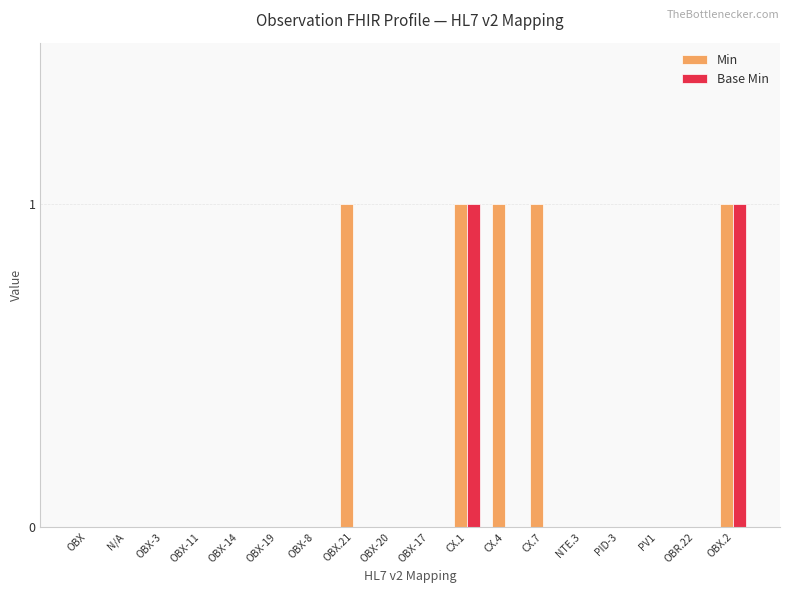

Is it true that Min equals 0 at OBX-8?

True